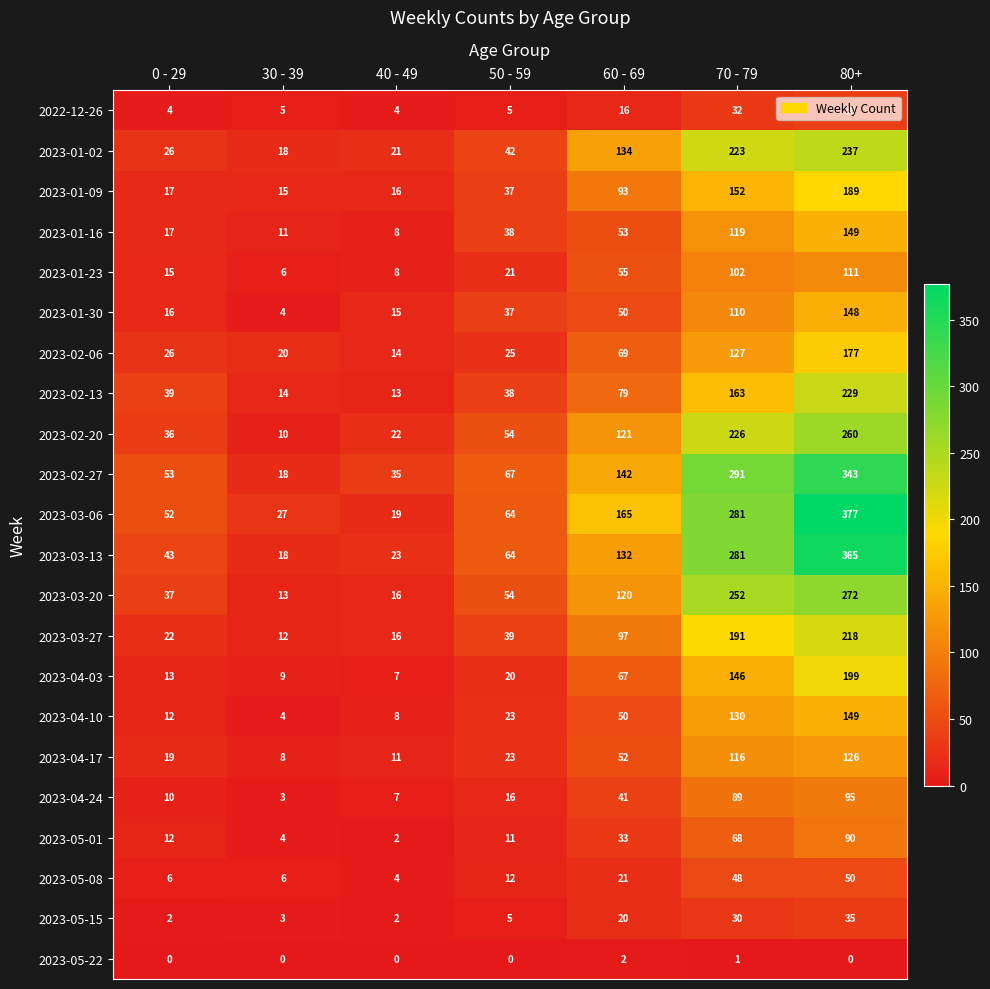

At how many categories does at least one series exceed 100?

3